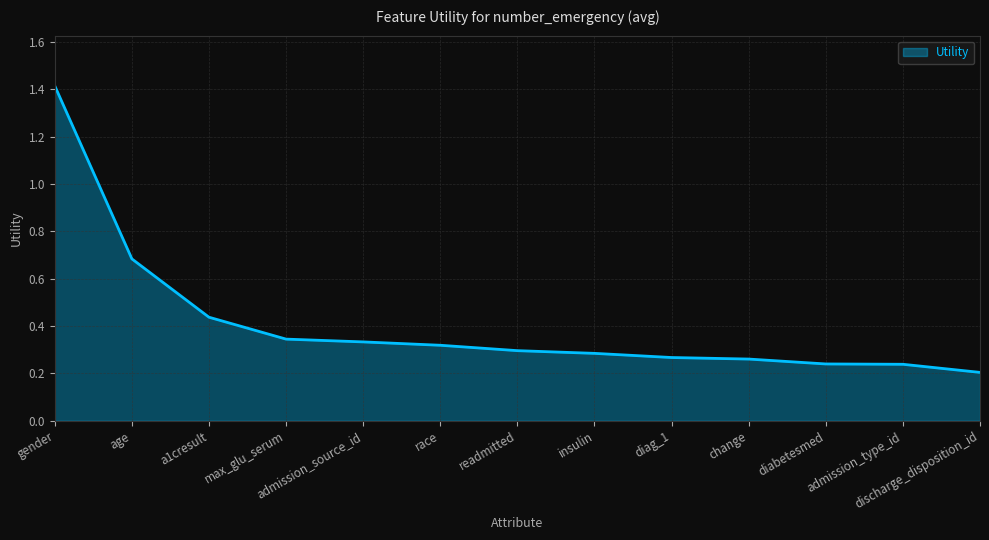

Count the number of categories in the chart.

13